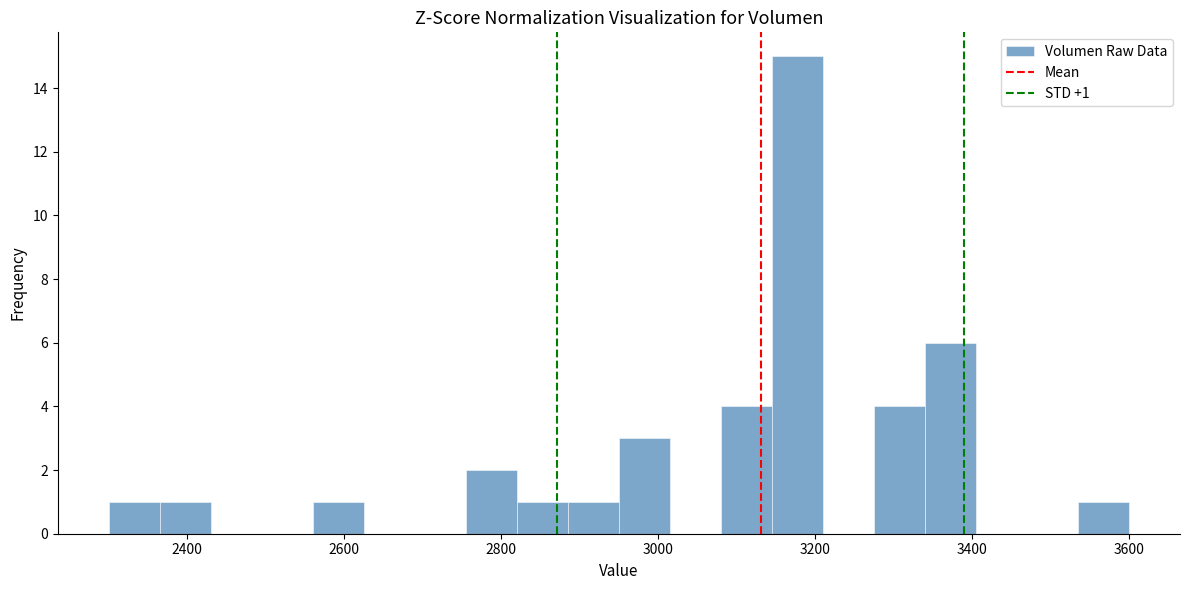

Read against the x-axis, roughly where is the centre of the tallest bar?

3180